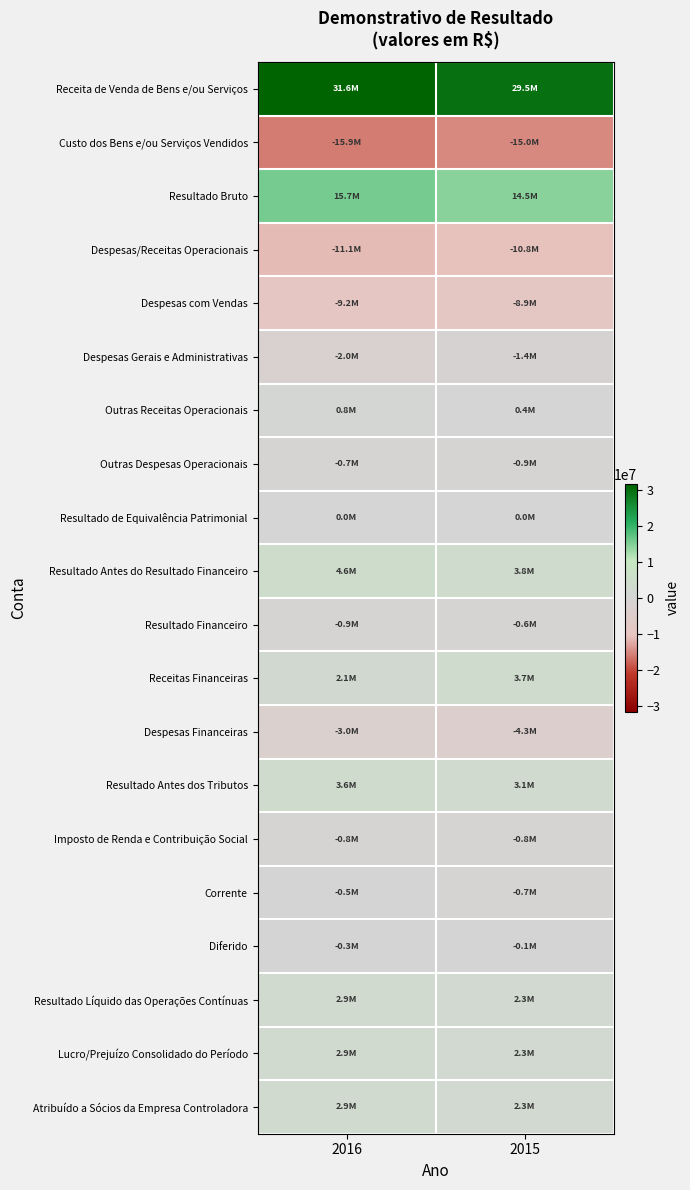

Reading left to right, extract all data points from this chart.

Receita de Venda de Bens e/ou Serviços: 2016=31634810	2015=29525983
Custo dos Bens e/ou Serviços Vendidos: 2016=-15929873	2015=-14987070
Resultado Bruto: 2016=15704937	2015=14538913
Despesas/Receitas Operacionais: 2016=-11143969	2015=-10785131
Despesas com Vendas: 2016=-9247283	2015=-8875775
Despesas Gerais e Administrativas: 2016=-1991193	2015=-1449255
Outras Receitas Operacionais: 2016=837999	2015=439224
Outras Despesas Operacionais: 2016=-744489	2015=-900794
Resultado de Equivalência Patrimonial: 2016=997	2015=1469
Resultado Antes do Resultado Financeiro: 2016=4560968	2015=3753782
Resultado Financeiro: 2016=-919190	2015=-647919
Receitas Financeiras: 2016=2100151	2015=3661735
Despesas Financeiras: 2016=-3019341	2015=-4309654
Resultado Antes dos Tributos: 2016=3641778	2015=3105863
Imposto de Renda e Contribuição Social: 2016=-771362	2015=-770163
Corrente: 2016=-475273	2015=-706457
Diferido: 2016=-296089	2015=-63706
Resultado Líquido das Operações Contínuas: 2016=2870416	2015=2335700
Lucro/Prejuízo Consolidado do Período: 2016=2870416	2015=2335700
Atribuído a Sócios da Empresa Controladora: 2016=2870416	2015=2335700